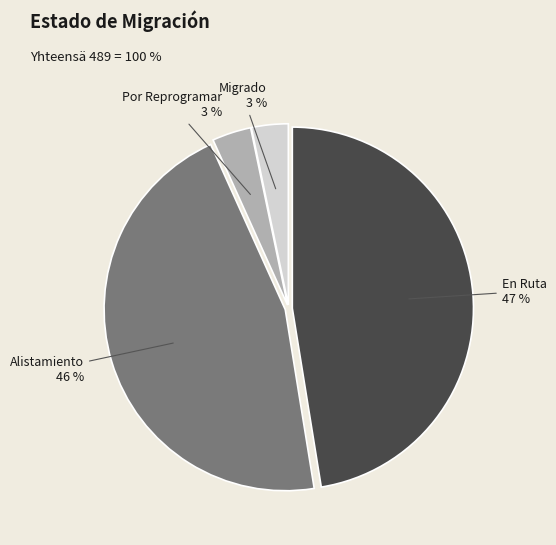

Does any single category account for the majority?

No